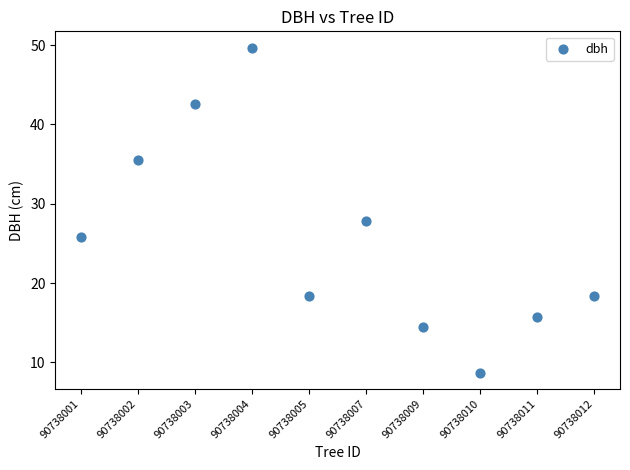

What Y value in the scatter plot is closest to 29?

27.8